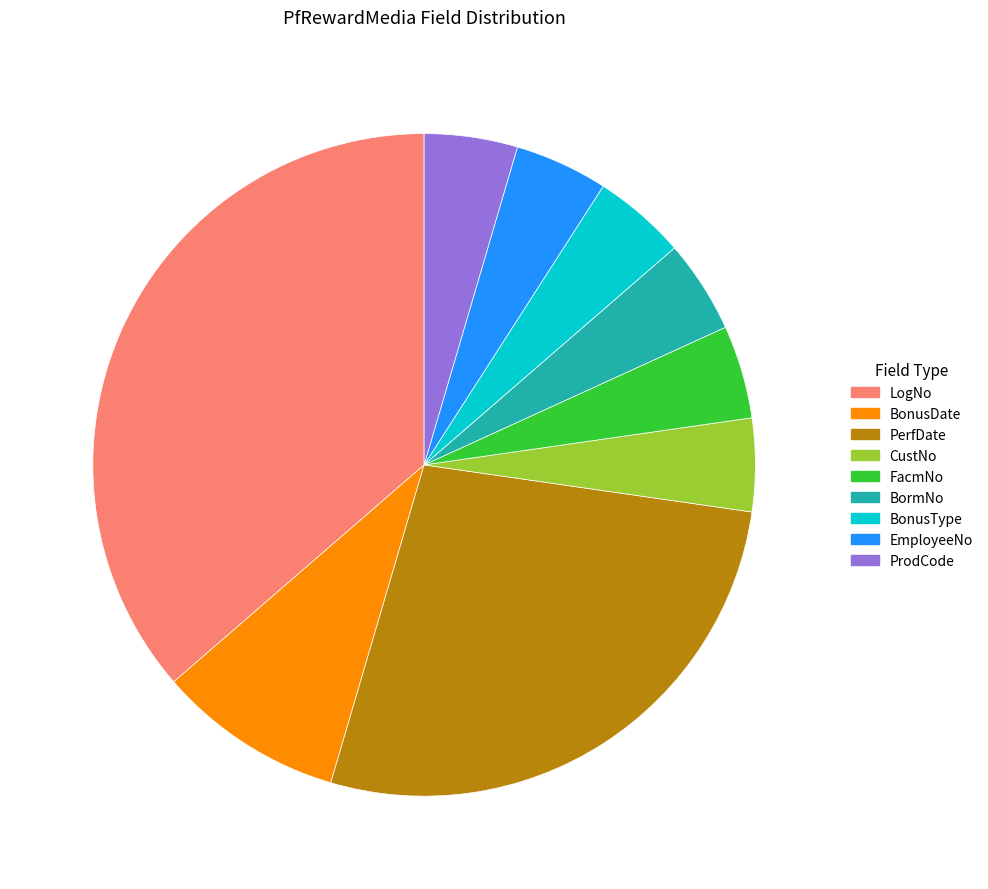

Which category has the biggest portion of the pie?

LogNo